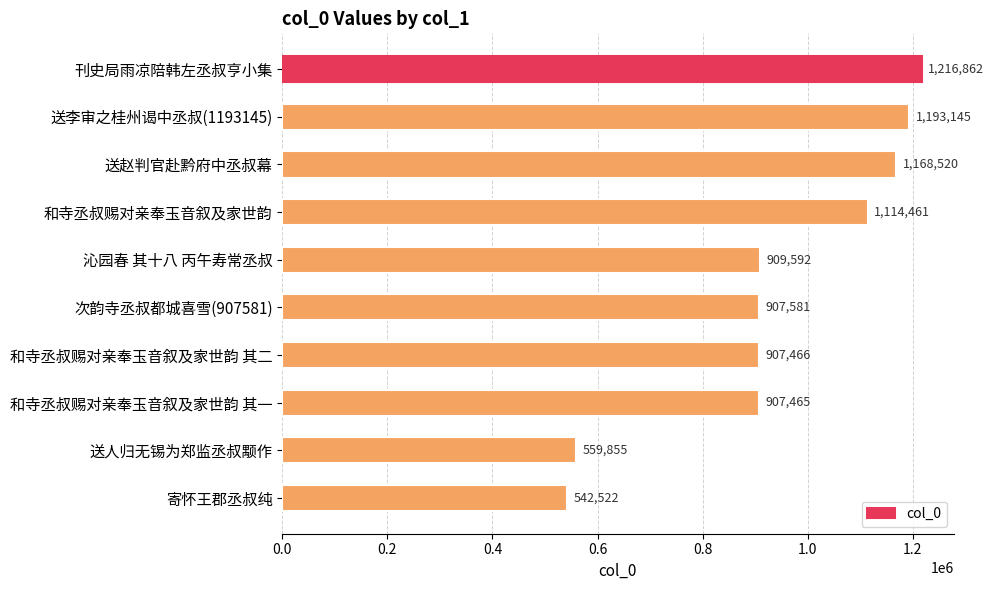

Between 次韵寺丞叔都城喜雪(907581) and 送赵判官赴黔府中丞叔幕, which is larger?

送赵判官赴黔府中丞叔幕